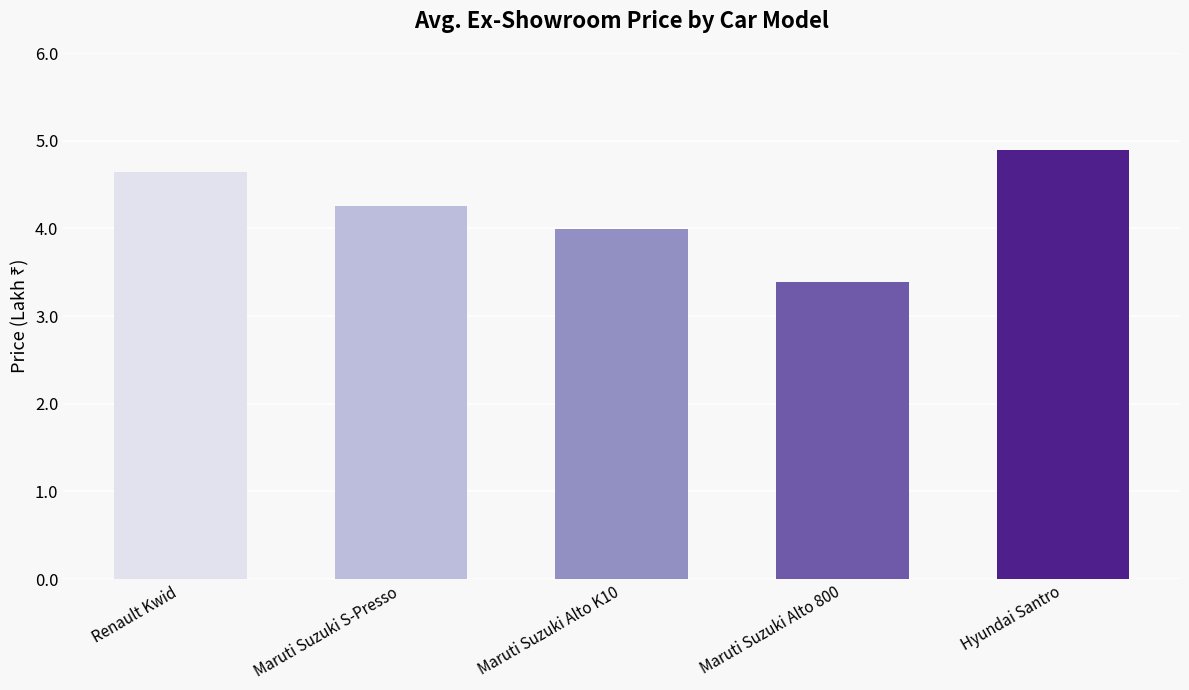

What is the average value?

4.2